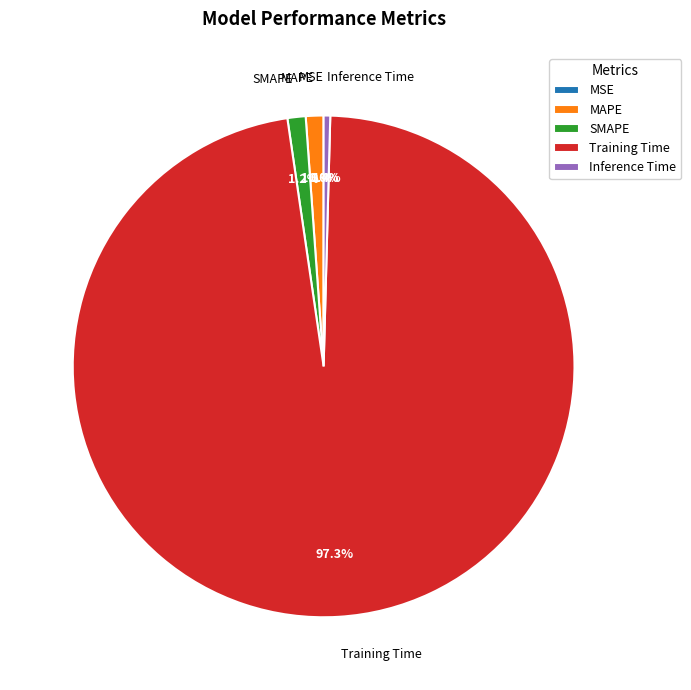

What portion of the pie excludes Inference Time?

99.6%